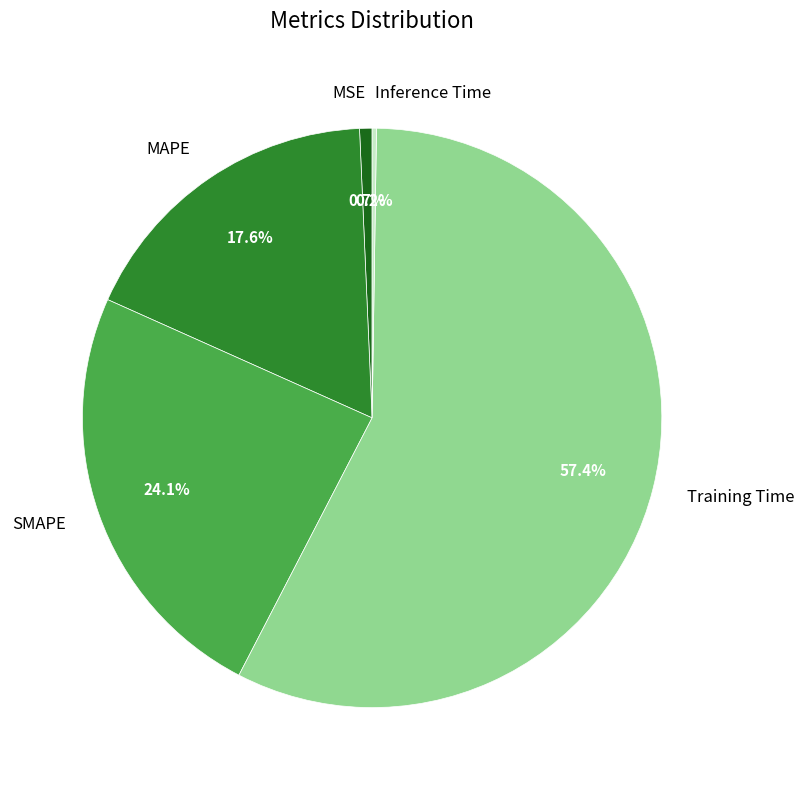

To the nearest percent, what portion does MSE represent?

1%